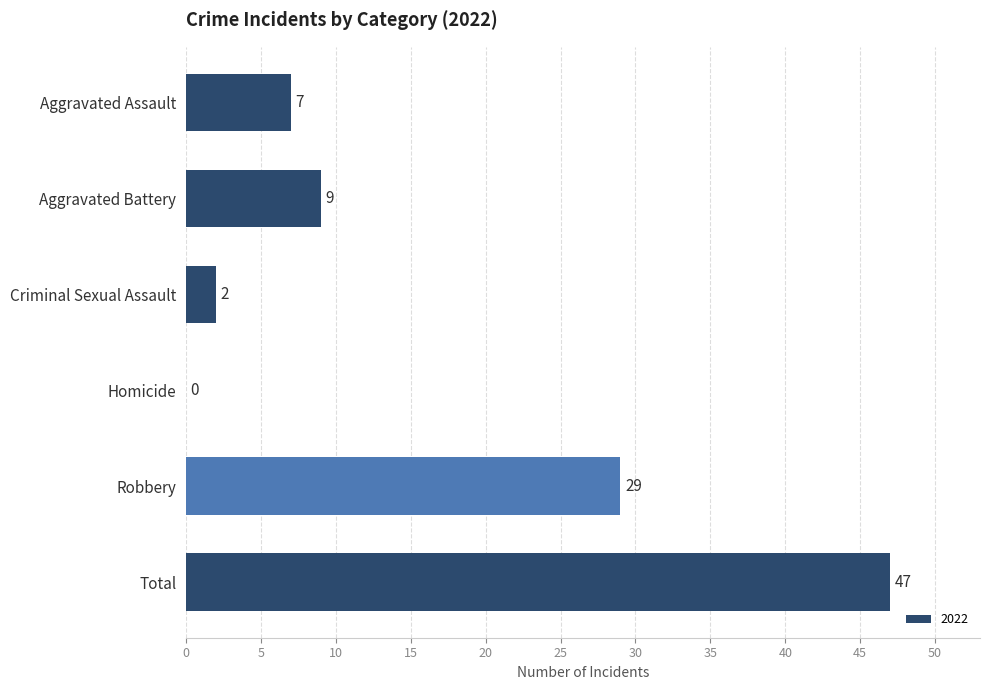

Which has a higher value, Total or Aggravated Assault?

Total